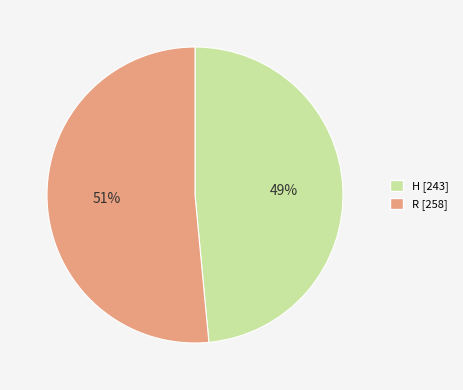

Is the sum of R and H greater than half?

Yes